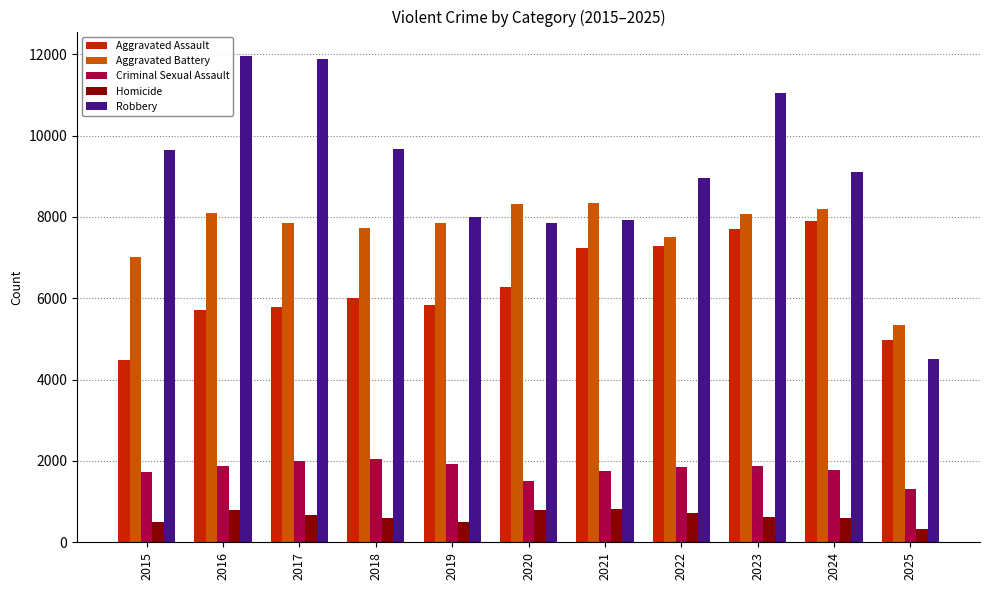

What is the maximum value shown in the chart?

11960